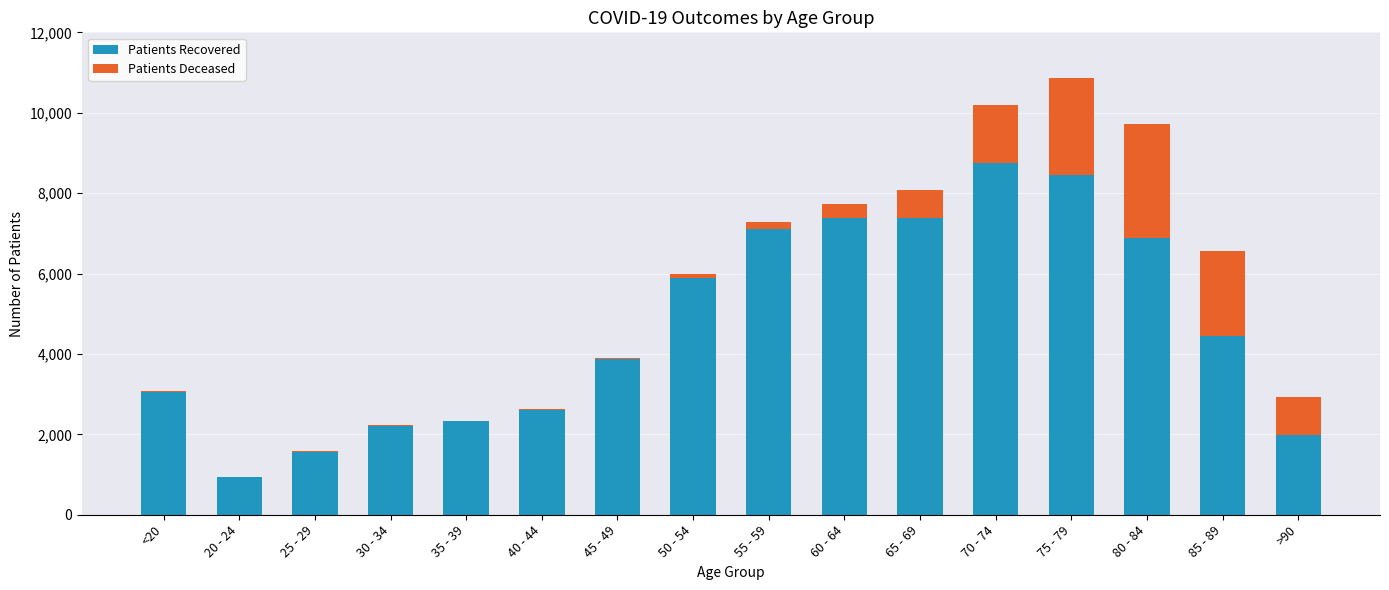

Are the bars horizontal?

No